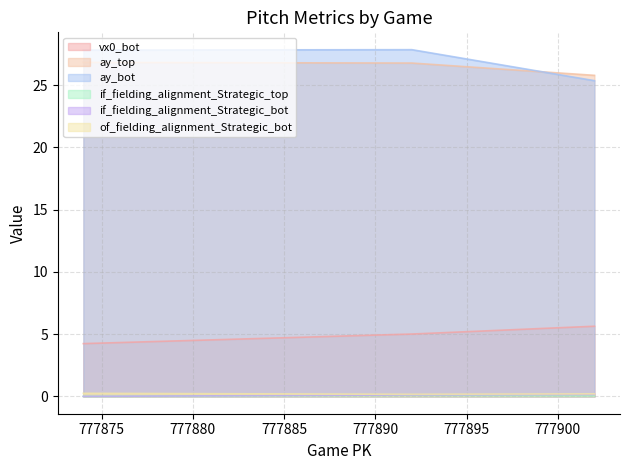

Reading right to left, extract all data points from this chart.

vx0_bot: 777874=4.2	777892=5.0	777902=5.6
ay_top: 777874=26.8	777892=26.8	777902=25.8
ay_bot: 777874=27.8	777892=27.8	777902=25.4
if_fielding_alignment_Strategic_top: 777874=0.0	777892=0.1	777902=0.0
if_fielding_alignment_Strategic_bot: 777874=0.0	777892=0.1	777902=0.2
of_fielding_alignment_Strategic_bot: 777874=0.2	777892=0.2	777902=0.2